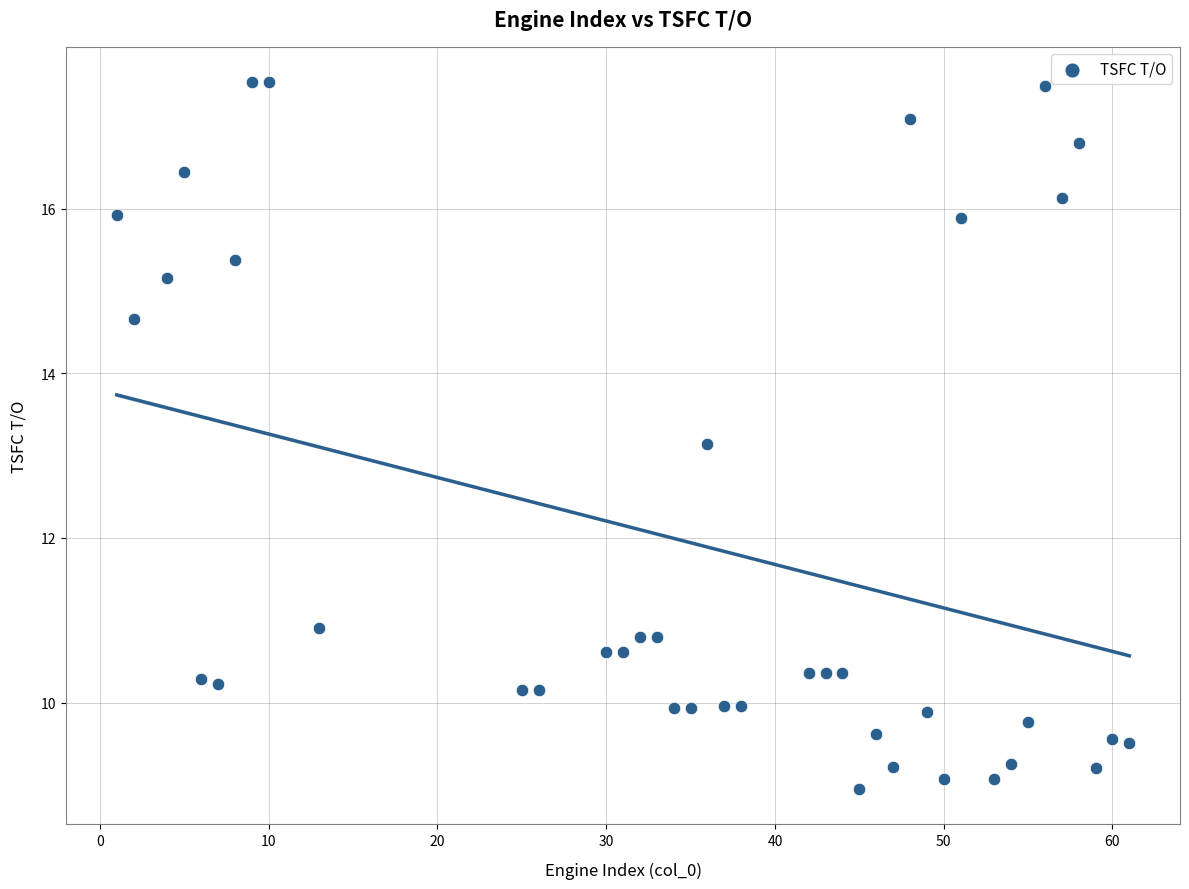

What is the range of X values (max minus min)?

60.0